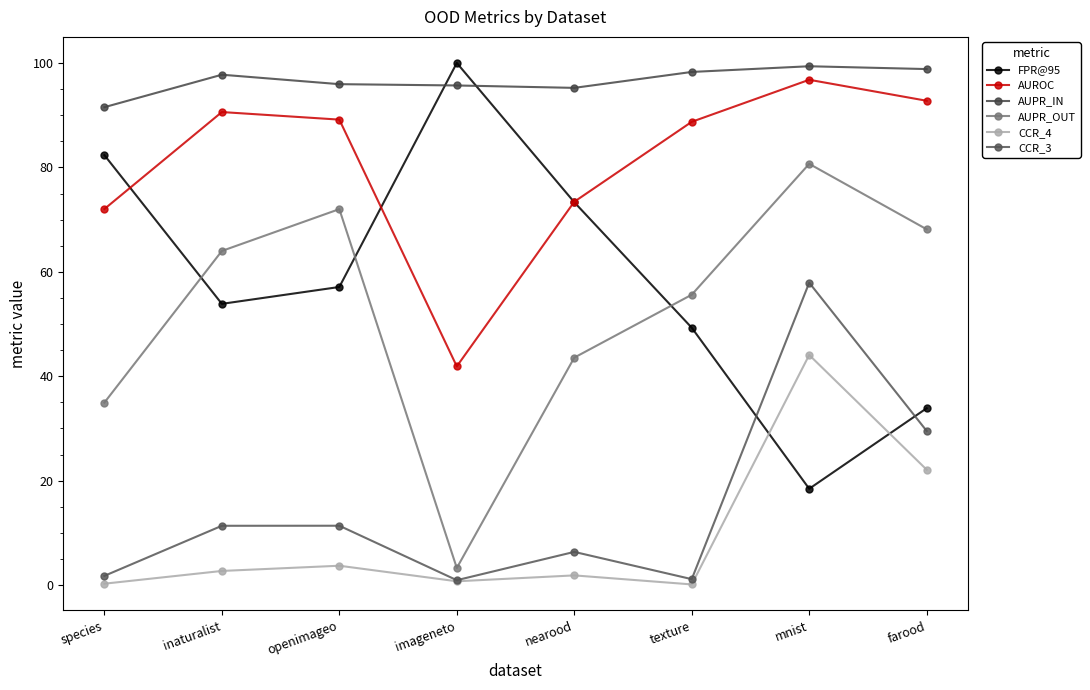

List the series in order of their peak value, highest first.

FPR@95, AUPR_IN, AUROC, AUPR_OUT, CCR_3, CCR_4